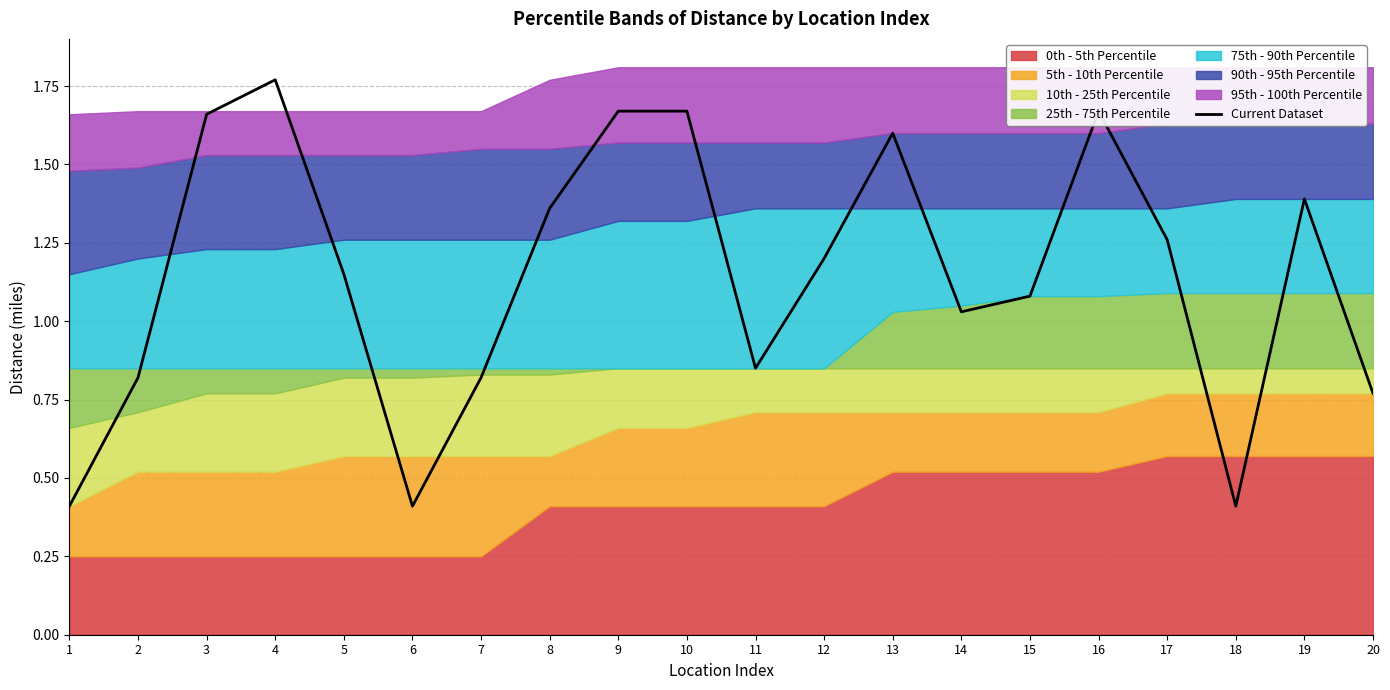

What is the minimum value shown in the chart?

0.4